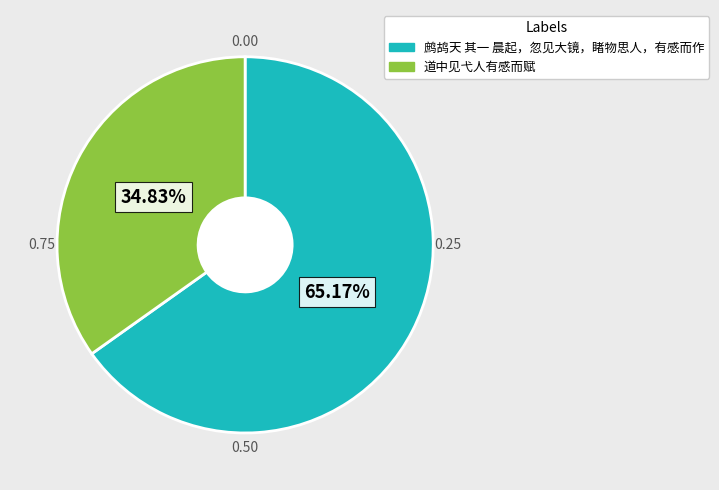

Rank the categories by value from highest to lowest.

鹧鸪天 其一 晨起，忽见大镜，睹物思人，有感而作, 道中见弋人有感而赋